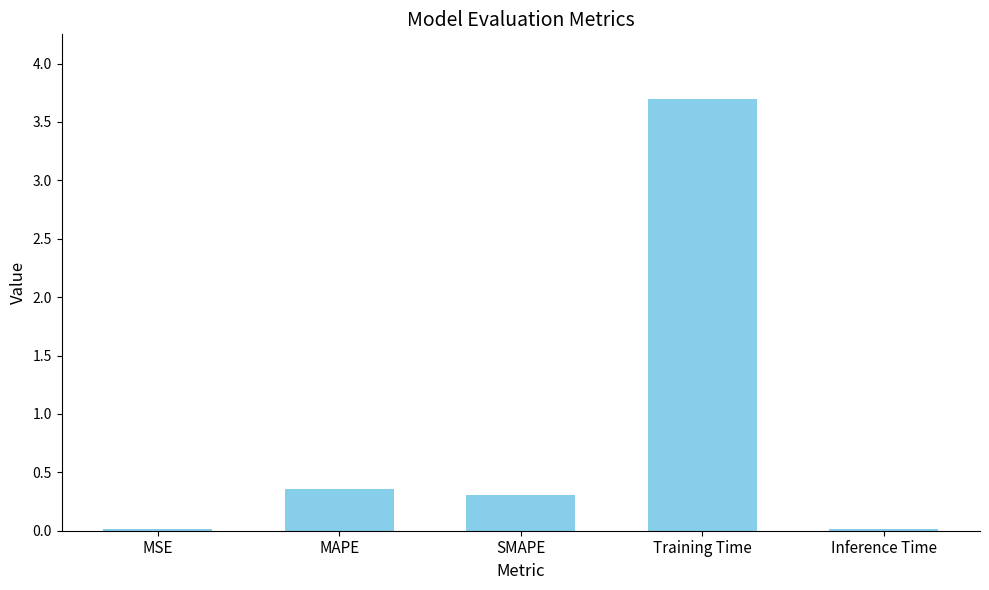

What is the average value?

0.9